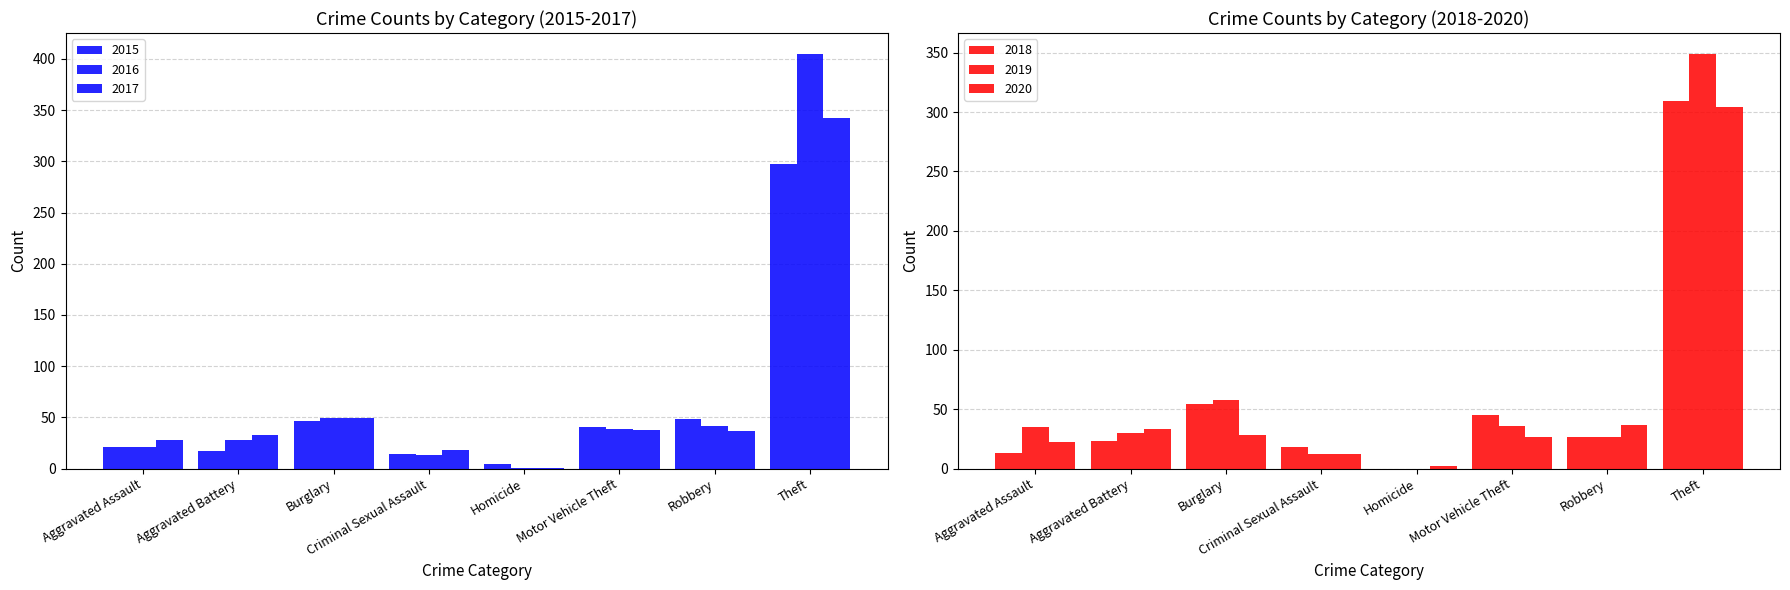

Which category has the lowest value in the 2015 series?

Homicide